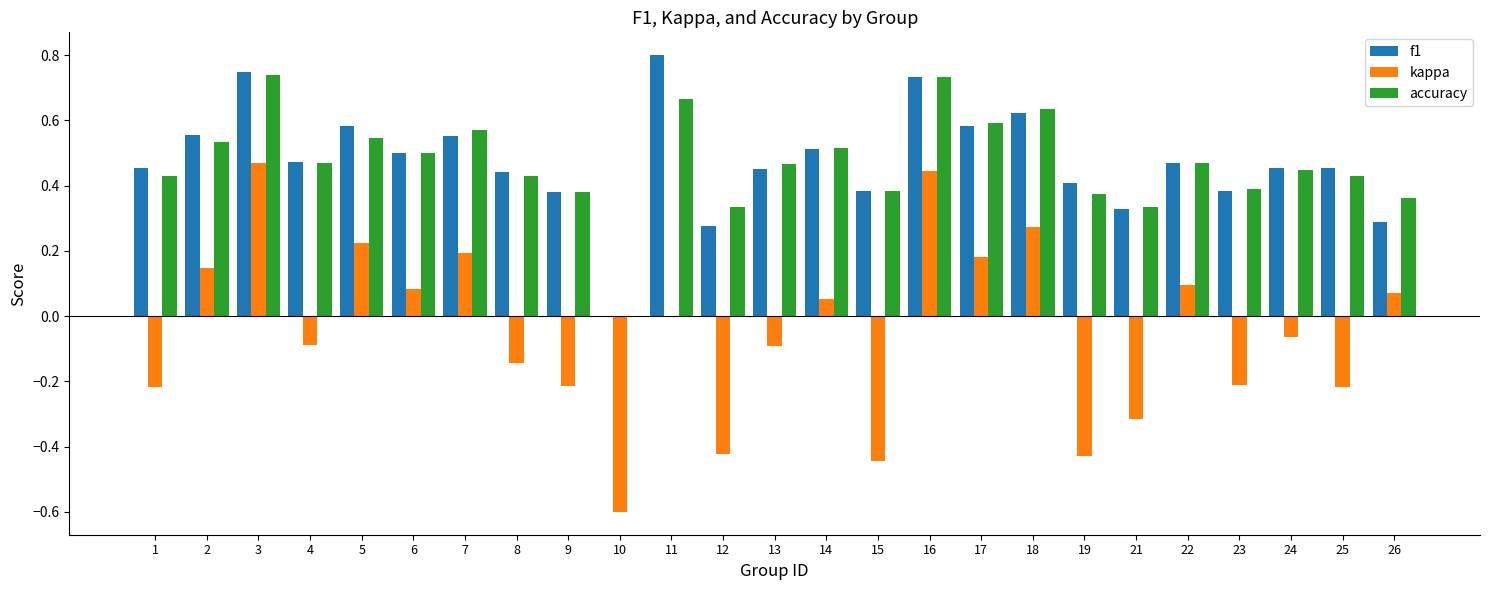

What is the maximum value shown in the chart?

0.8